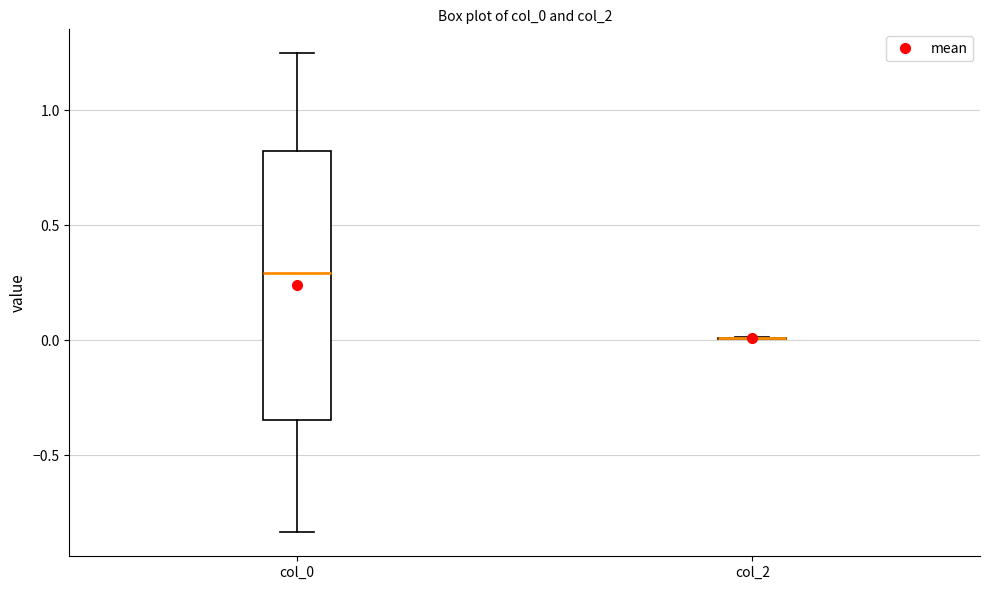

Reading left to right, transcribe this box plot: for each box, give where its median line is, the range the box spans, and where its two whiskers end, as read against the y-axis. The values are not printed on the chart, so give them approximately, as read against the axis.

col_0: median 0.30, box -0.35 to 0.80, whiskers -0.85 to 1.25
col_2: box collapsed to a line at 0.00, whiskers 0.00 to 0.00